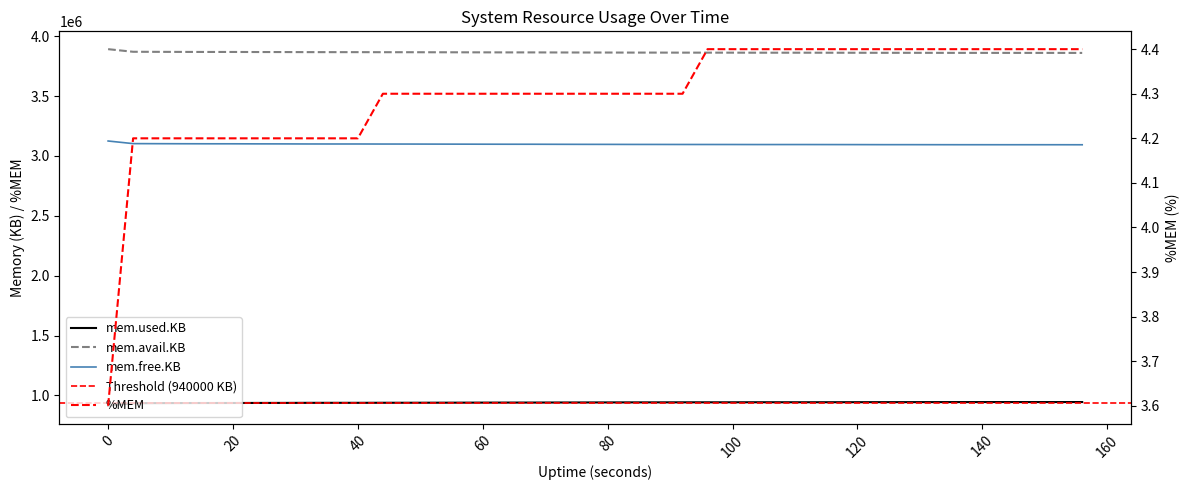

The mem.free.KB series shows 3094428.0 at 128. True or false?

True